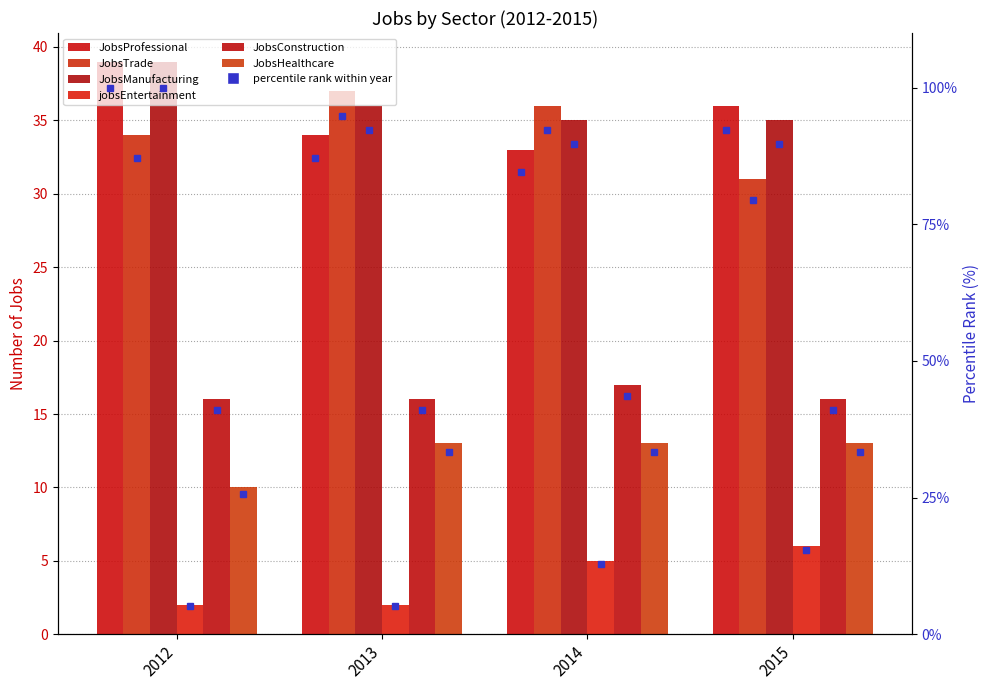

Which has a higher value, 2015 or 2013?

2015